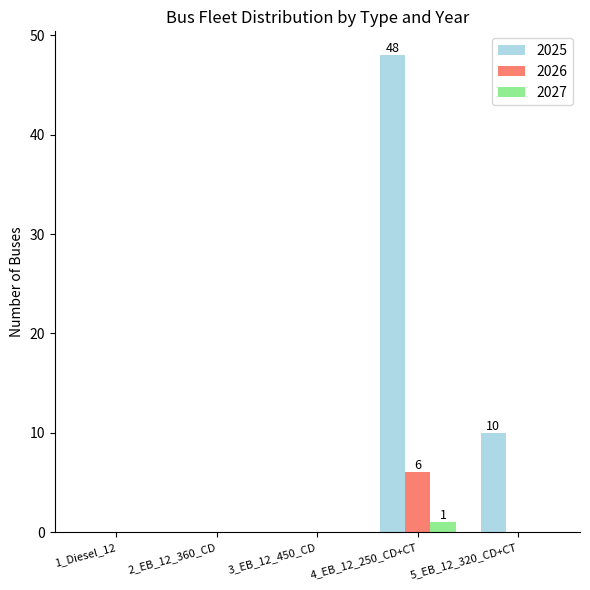

Which series has the largest total across all categories?

2025